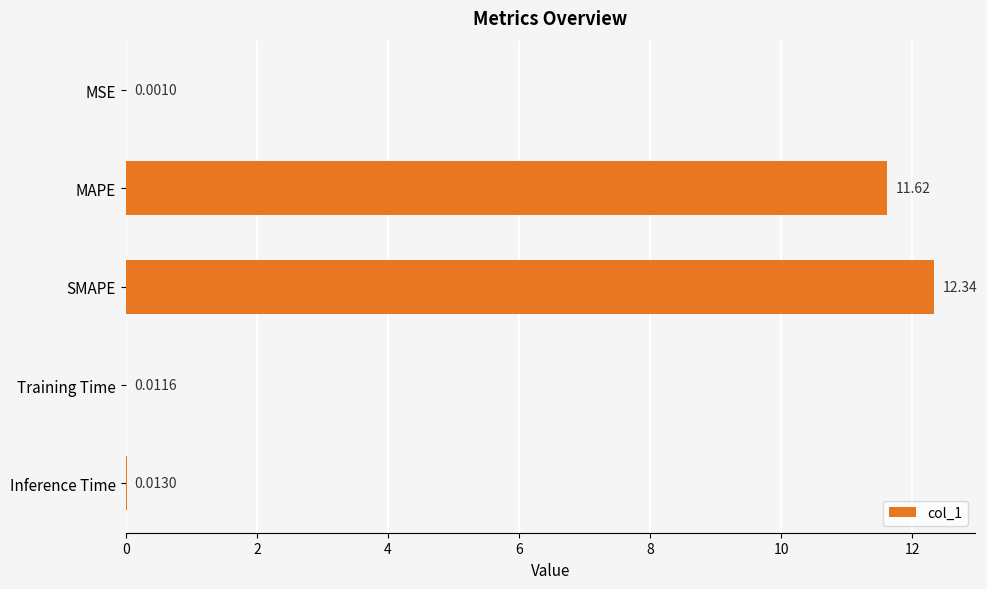

What is the average value?

4.8